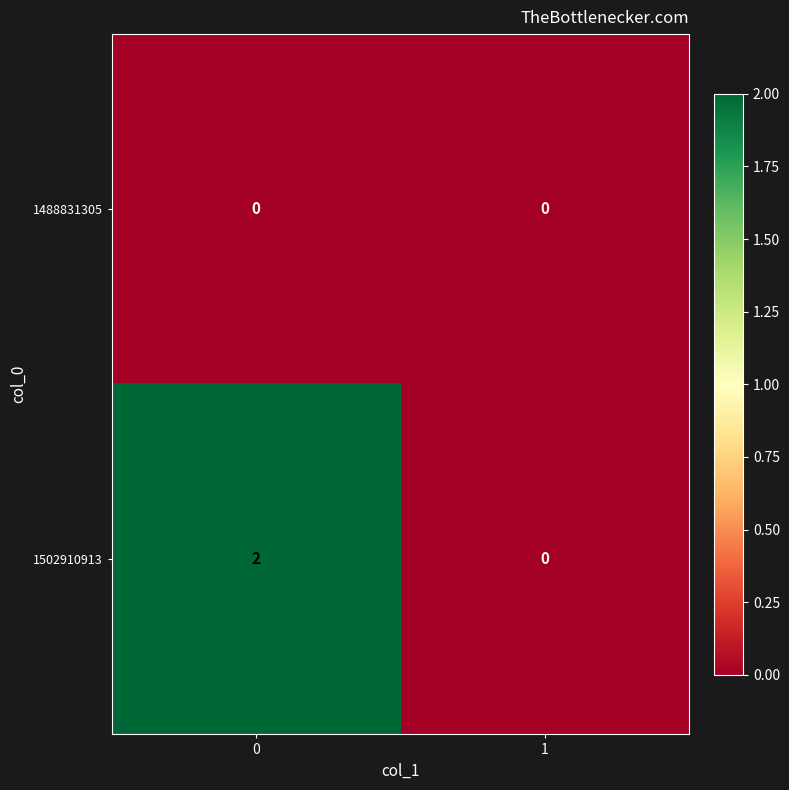

True or false: 1502910913 has a value of 2 at 0.

True